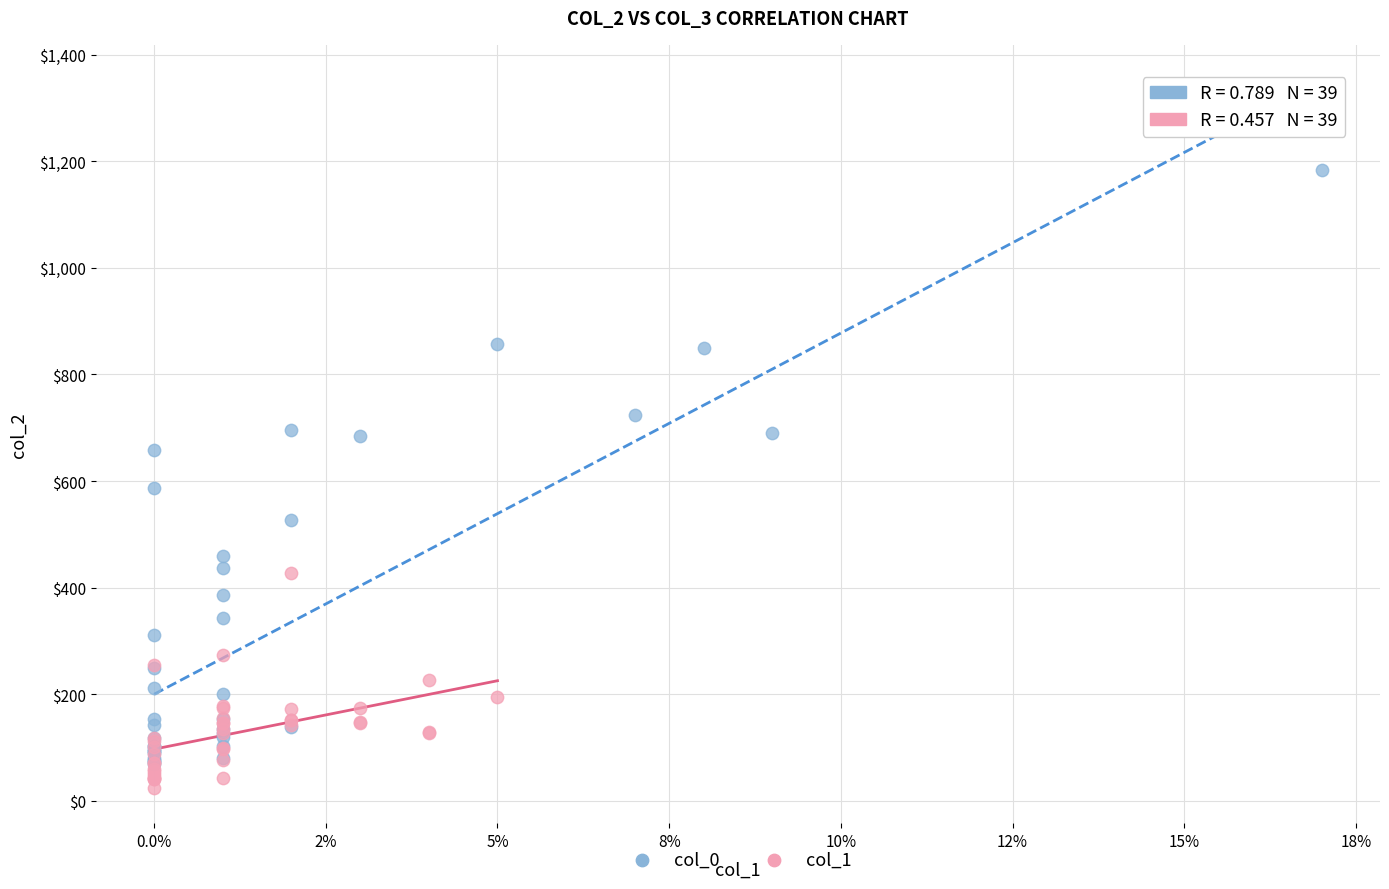

Which series reaches the minimum Y coordinate?

col_1